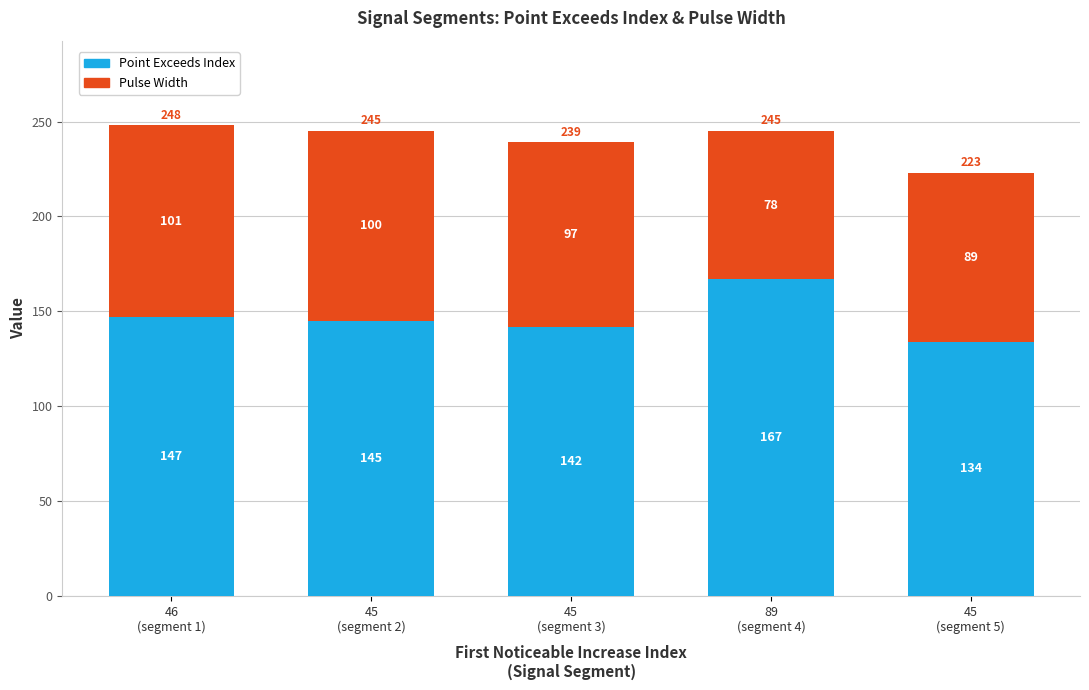

Are the bars horizontal?

No